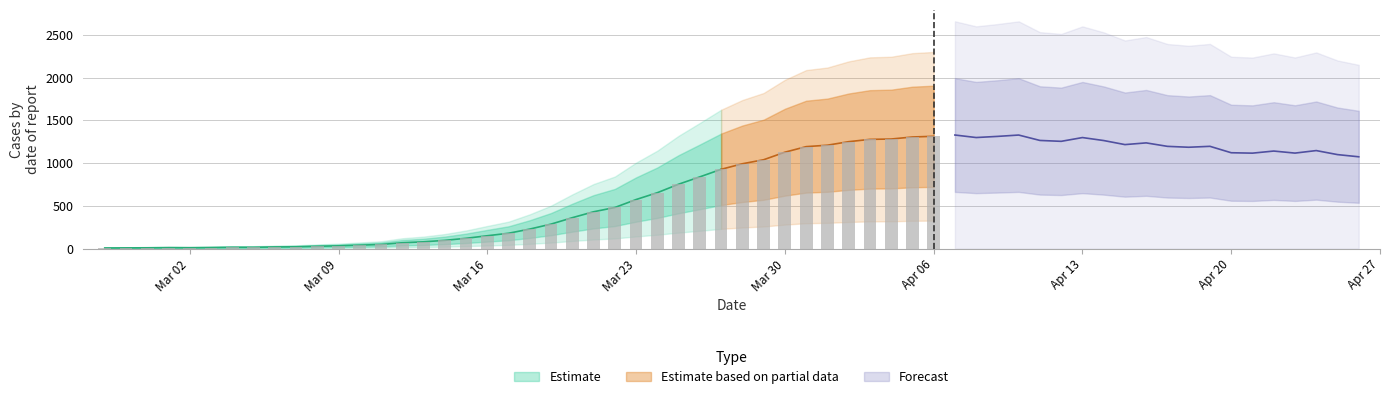

At which category does the chart reach its peak across all series?

2020-04-06